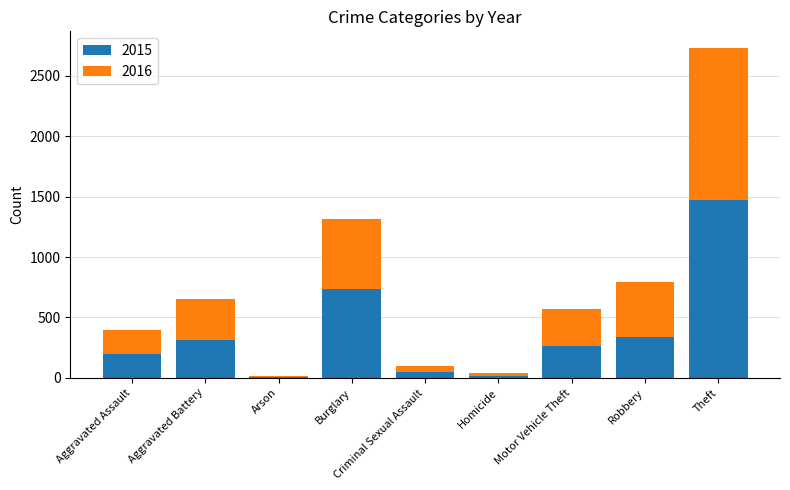

How many data points does each series have?

9